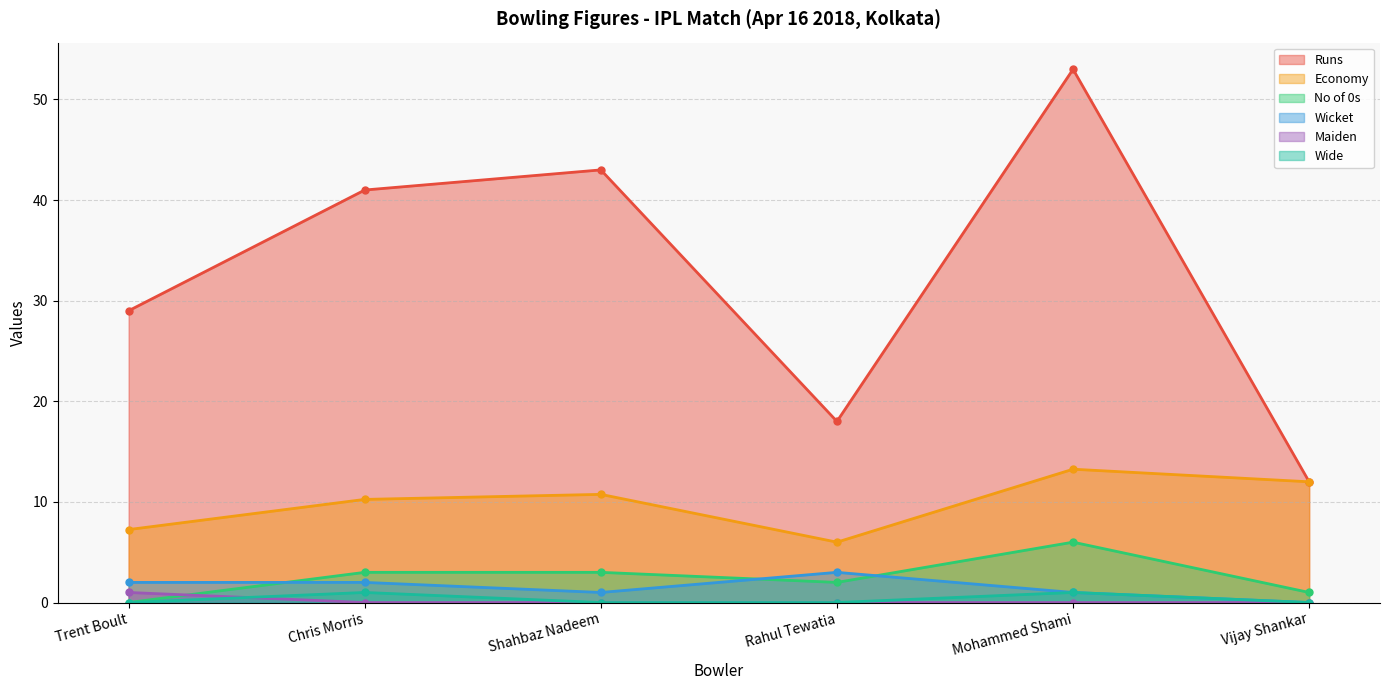

Between which two adjacent categories do Maiden and No of 0s first intersect?

Trent Boult and Chris Morris